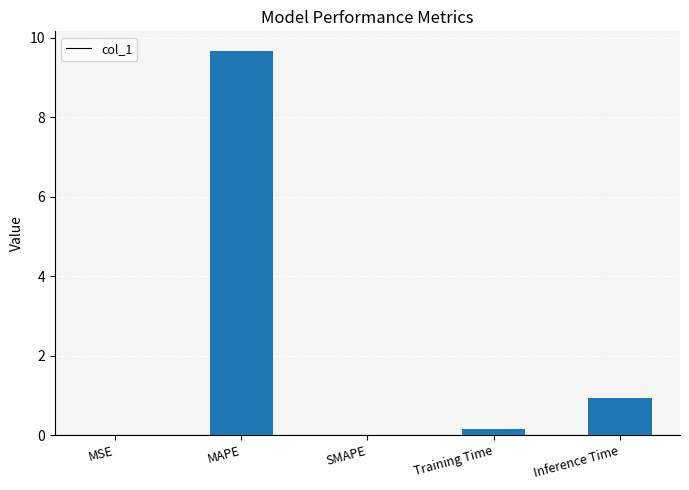

True or false: the data shows 9.7 at MAPE.

True